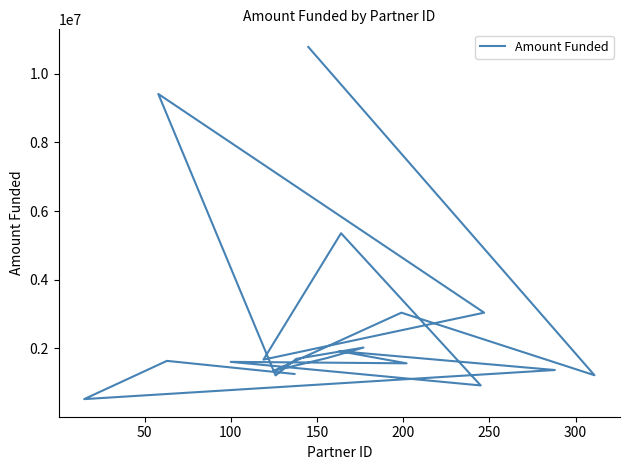

How many data points are less than 1676025?

10